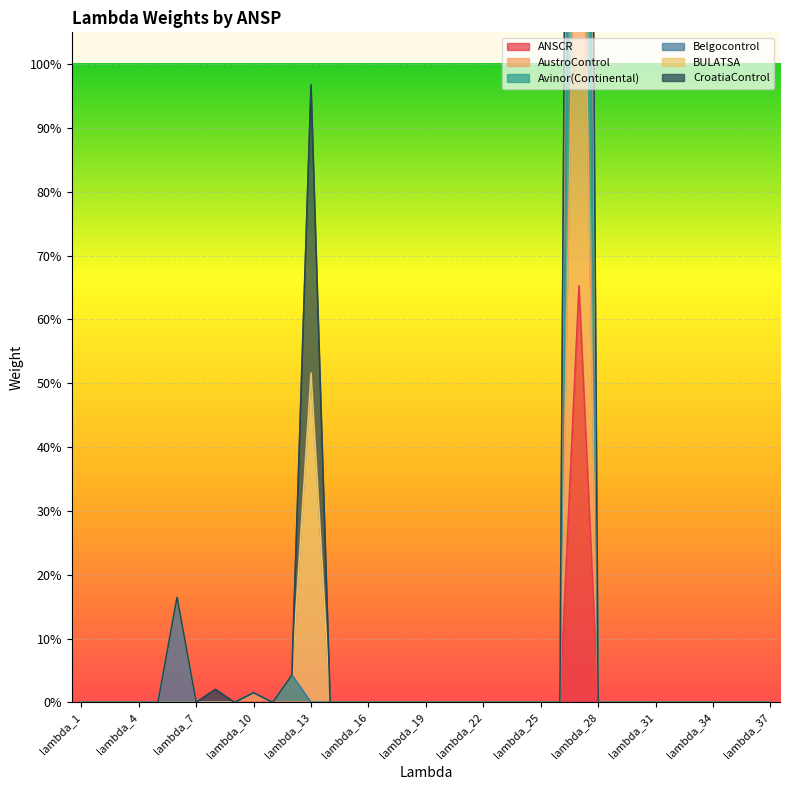

Rank the categories by ANSCR value from highest to lowest.

lambda_27, lambda_1, lambda_2, lambda_3, lambda_4, lambda_5, lambda_6, lambda_7, lambda_8, lambda_9, lambda_10, lambda_11, lambda_12, lambda_13, lambda_14, lambda_15, lambda_16, lambda_17, lambda_18, lambda_19, lambda_20, lambda_21, lambda_22, lambda_23, lambda_24, lambda_25, lambda_26, lambda_28, lambda_29, lambda_30, lambda_31, lambda_32, lambda_33, lambda_34, lambda_35, lambda_36, lambda_37